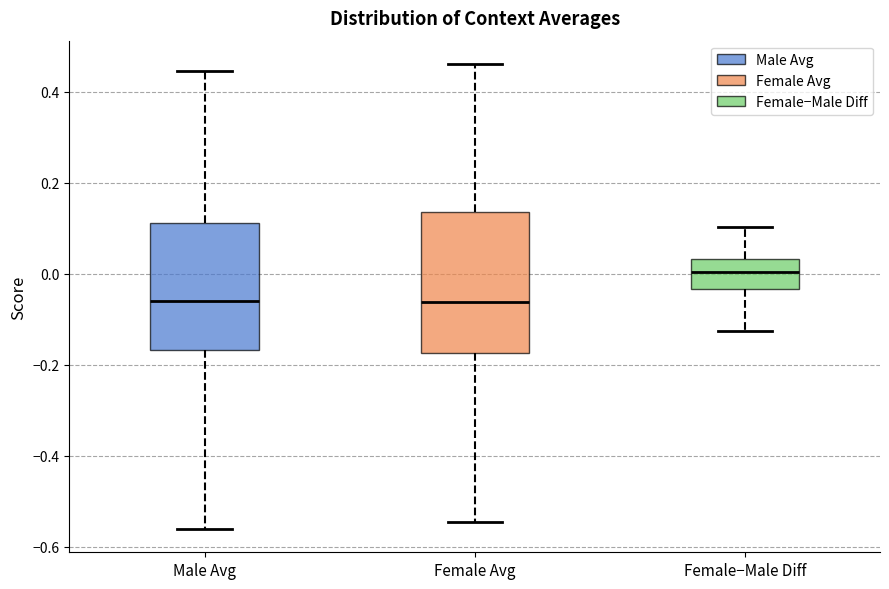

Reading left to right, read every box against the y-axis: the position of its median line, the range the box covers, and the ends of its whiskers. The values are not printed on the chart, so give them approximately, as read against the axis.

Male Avg: median -0.06, box -0.16 to 0.12, whiskers -0.56 to 0.44
Female Avg: median -0.06, box -0.18 to 0.14, whiskers -0.54 to 0.46
Female−Male Diff: median 0.00, box -0.04 to 0.04, whiskers -0.12 to 0.10